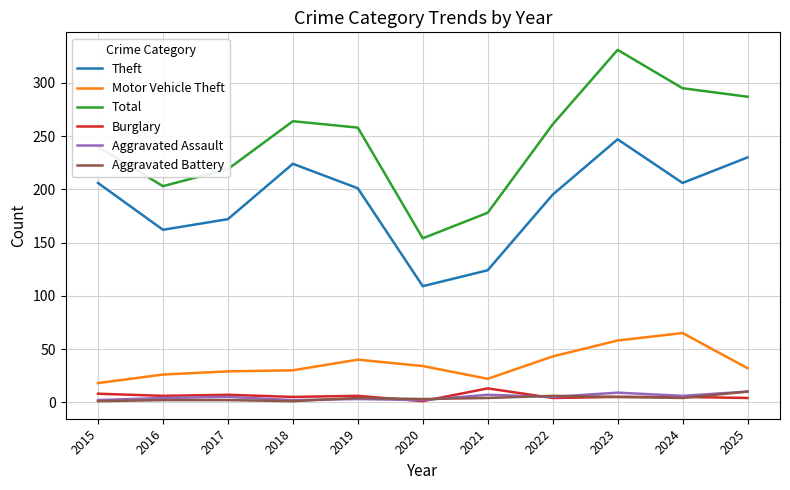

True or false: Burglary and Total cross at least once.

False